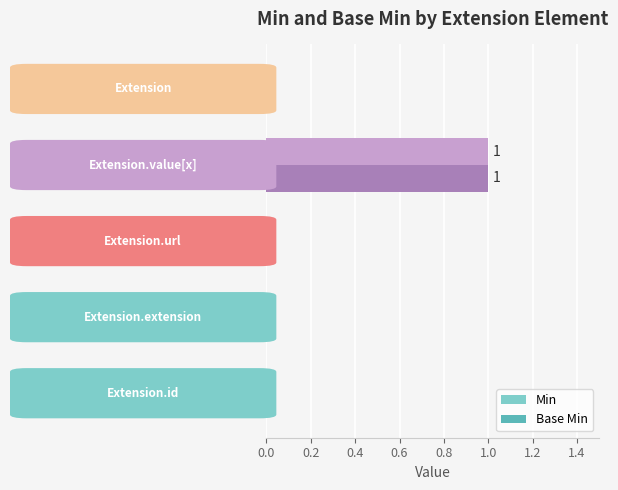

How many series are shown in this chart?

2